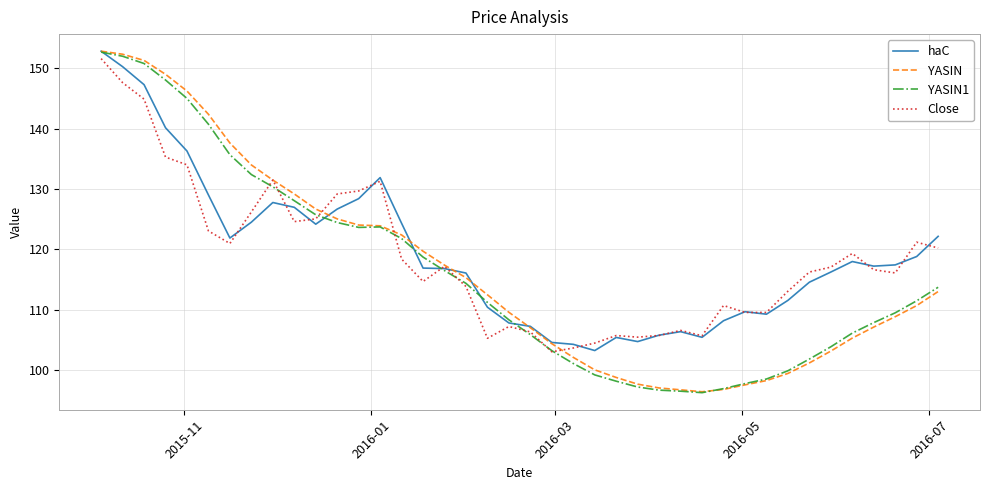

What is the highest value of the haC series?

152.9